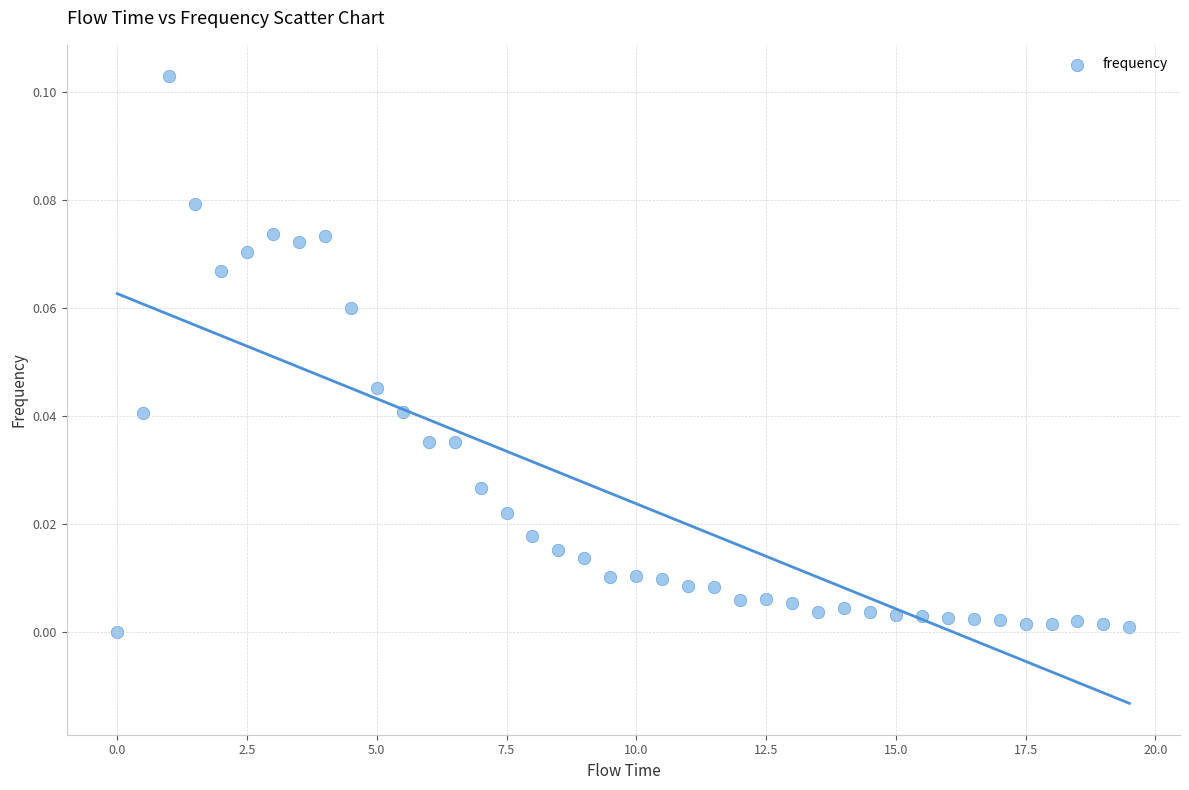

What is the range of X values (max minus min)?

19.5